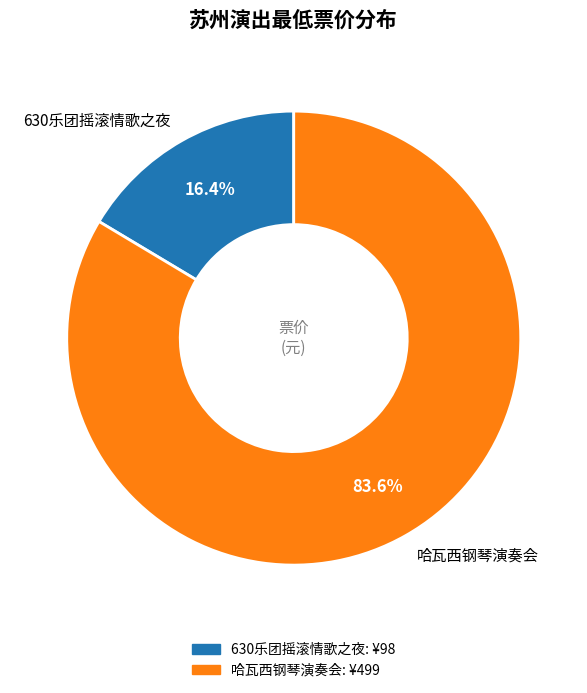

What is the largest slice in the pie chart?

哈瓦西钢琴演奏会